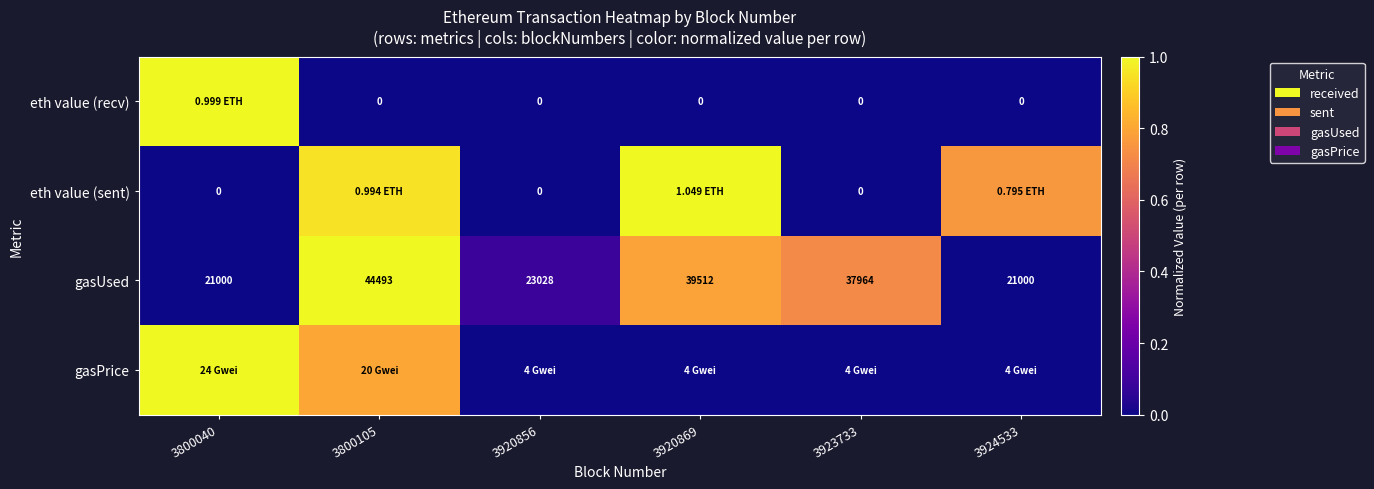

How many distinct data groups are displayed?

4